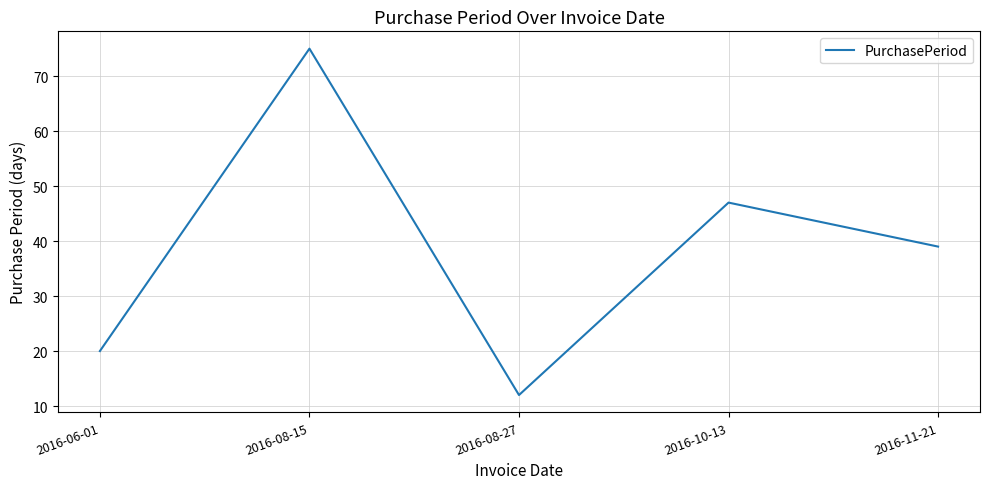

Reading left to right, extract all data points from this chart.

20	75	12	47	39